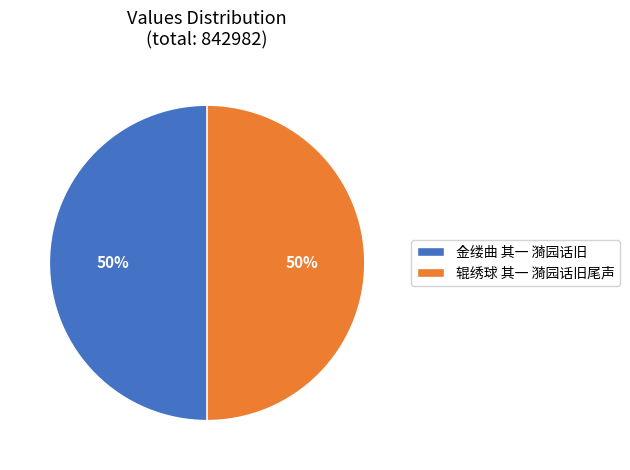

What percentage is the 金缕曲 其一 漪园话旧 slice, to the nearest percent?

50%